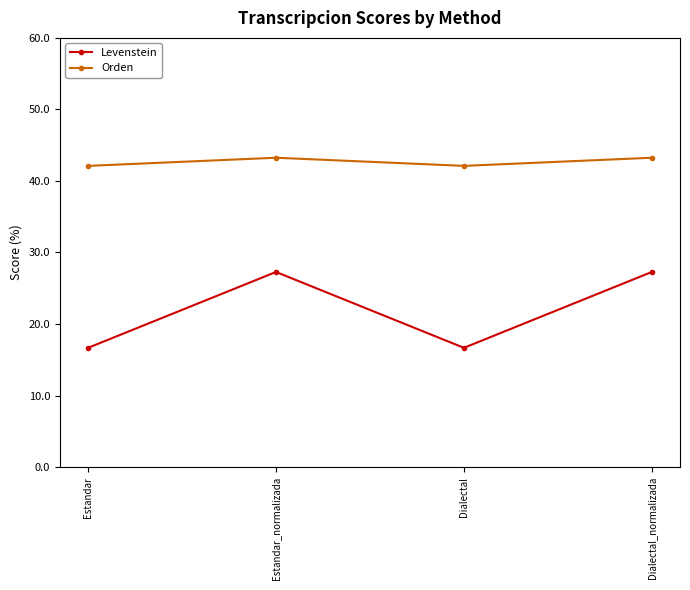

What is the maximum value for Levenstein?

27.3